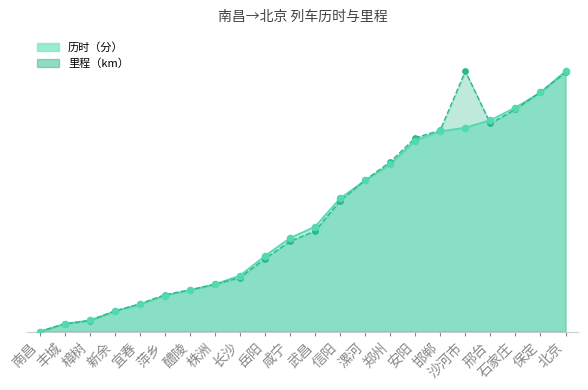

Which series contains the lowest Y value?

历时（分）